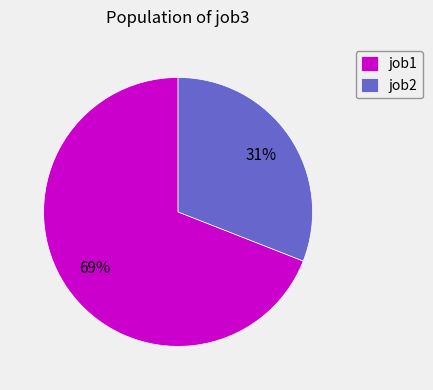

To the nearest percent, what is the difference between the job2 and job1 slice percentages?

38%